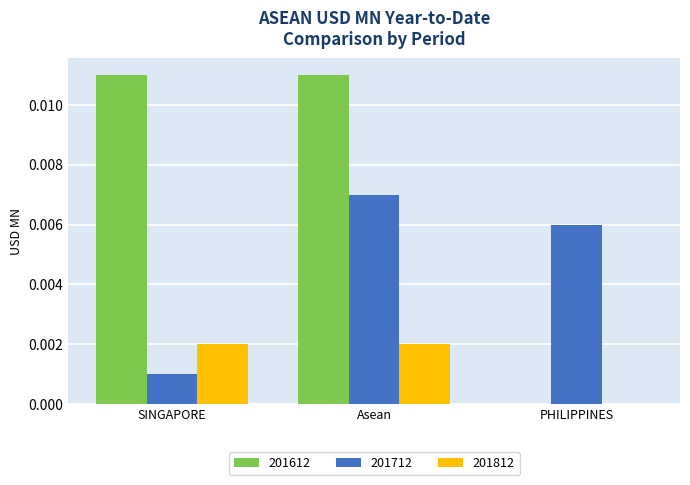

Is it true that 201712 equals 0.0 at Asean?

True